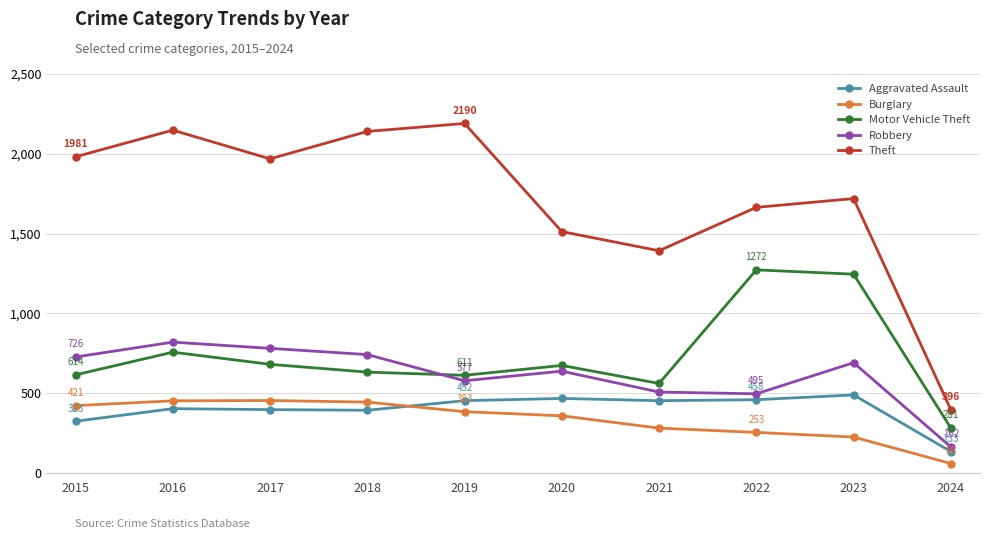

True or false: Motor Vehicle Theft has more than 0 interior local peaks.

True